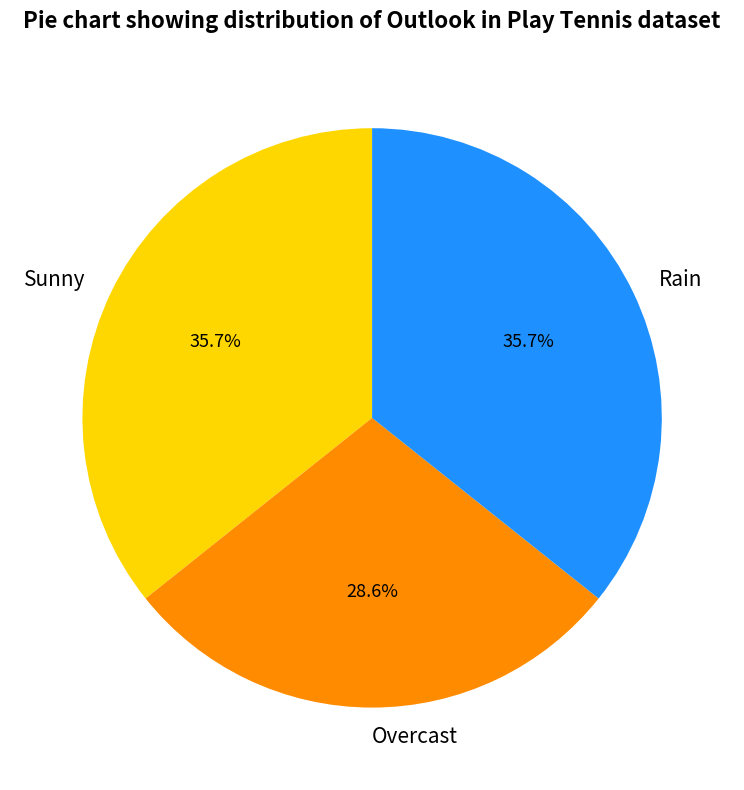

True or false: Rain accounts for 47% of the total.

False